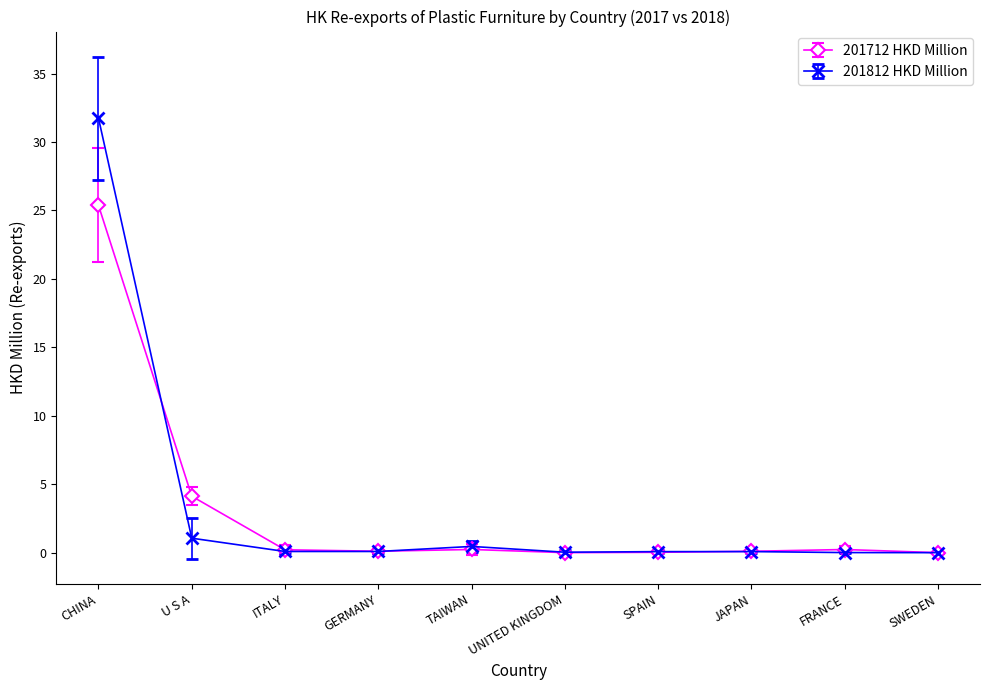

What is the difference between the highest and lowest values at U S A?

3.1